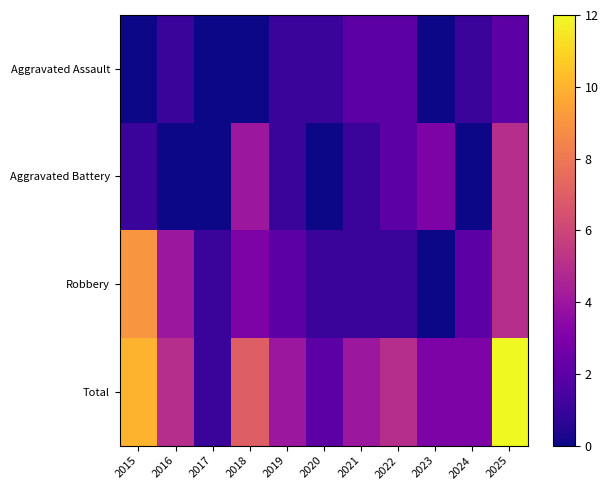

At 2021, list the series in order from largest to smallest.

Total, Aggravated Assault, Aggravated Battery, Robbery